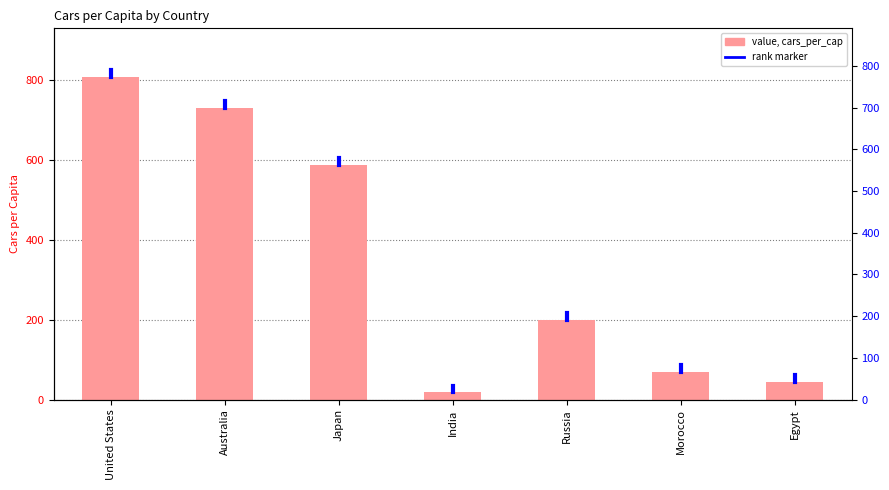

Reading left to right, what are all the values shown in this chart?

809	731	588	18	200	70	45